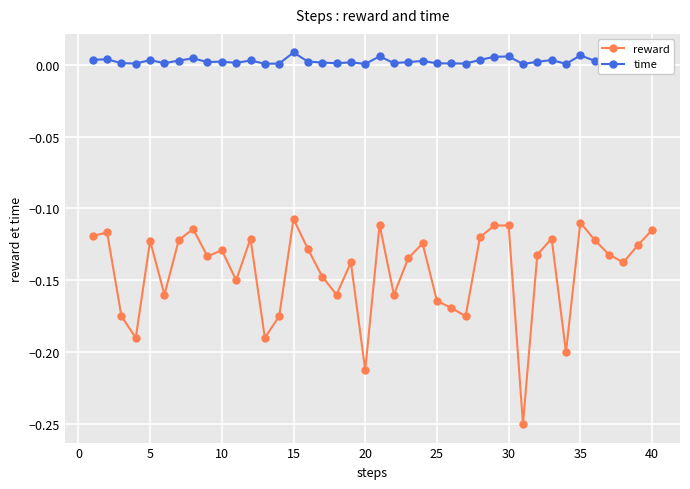

Which series has the largest range (max minus min)?

reward